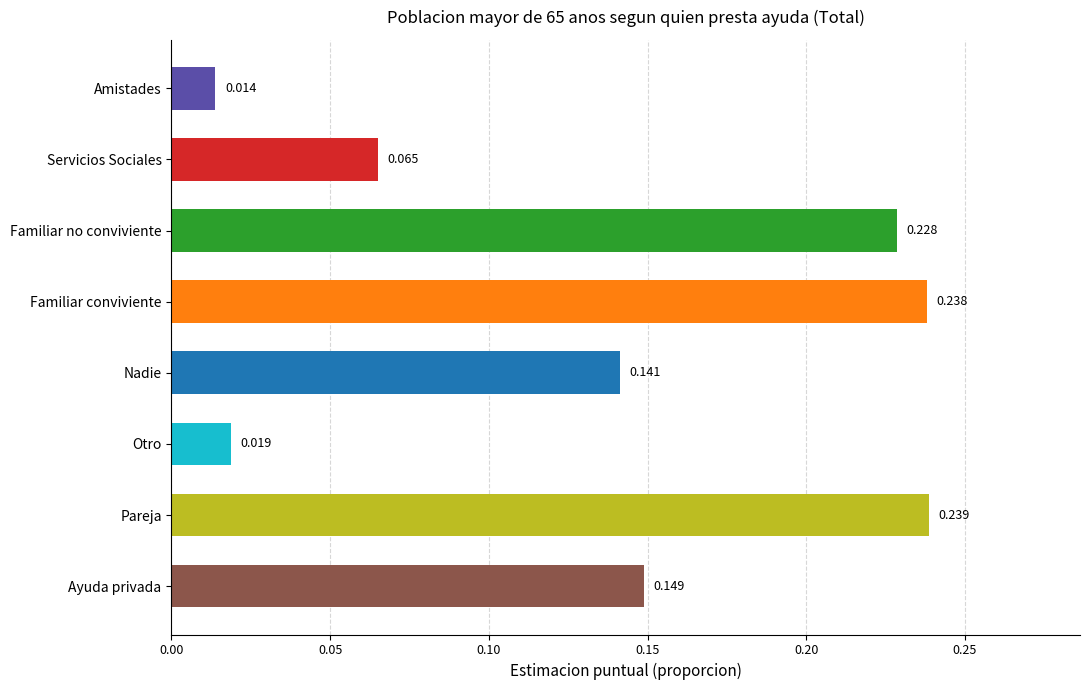

What is the label of the 5th bar from the bottom?

Familiar conviviente